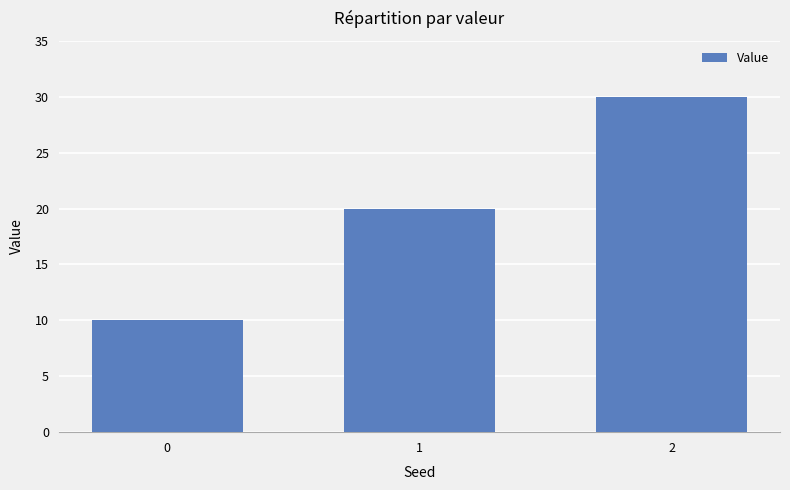

Does the chart contain any negative values?

No